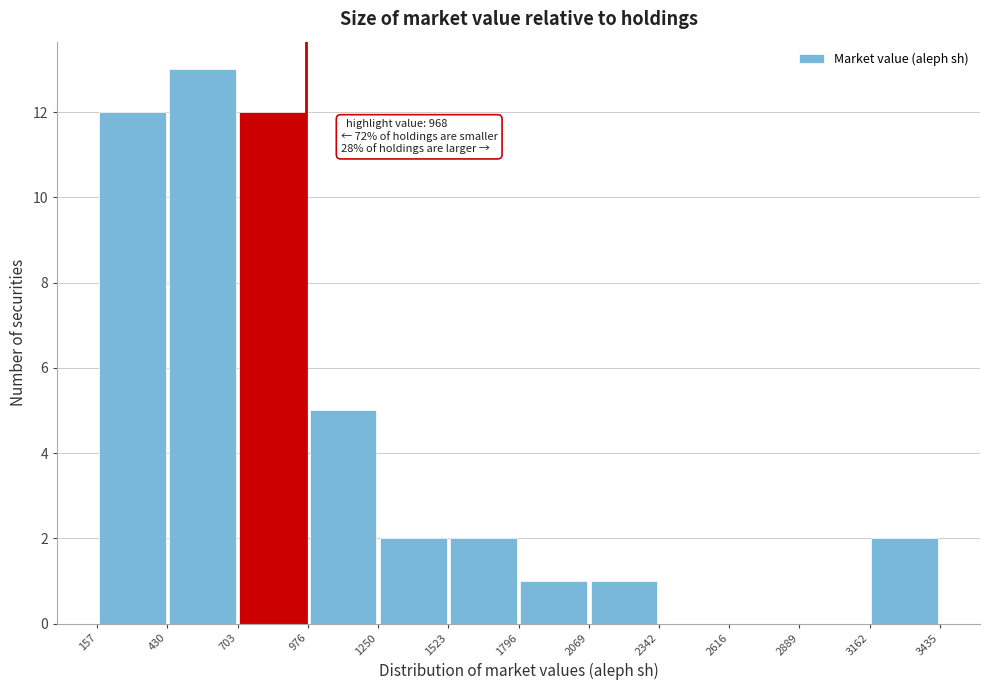

Over which range of the x-axis is the bar tallest?

430 to 703